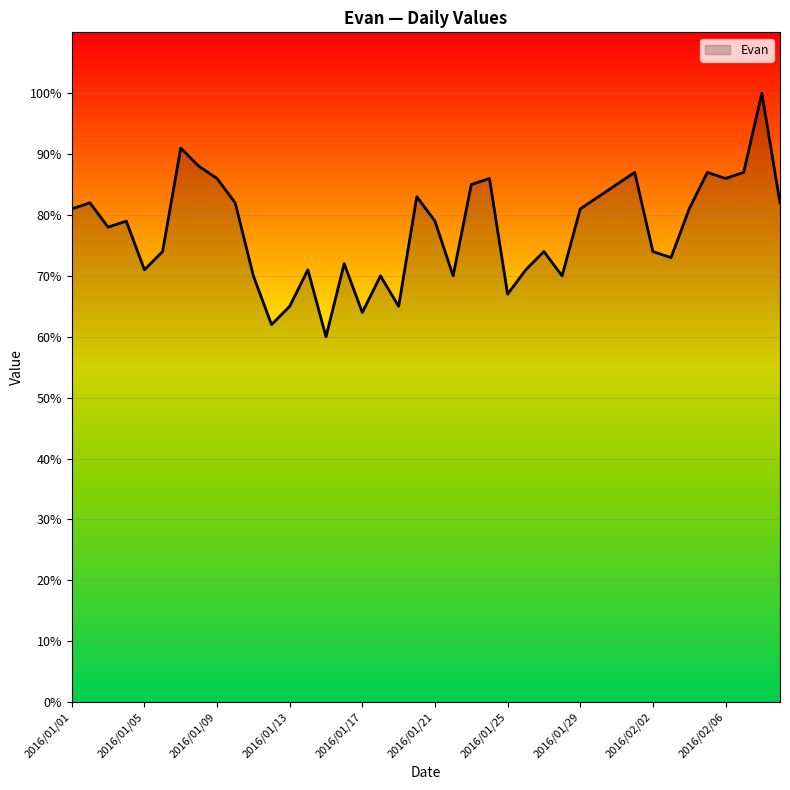

What is the maximum value shown in the chart?

100